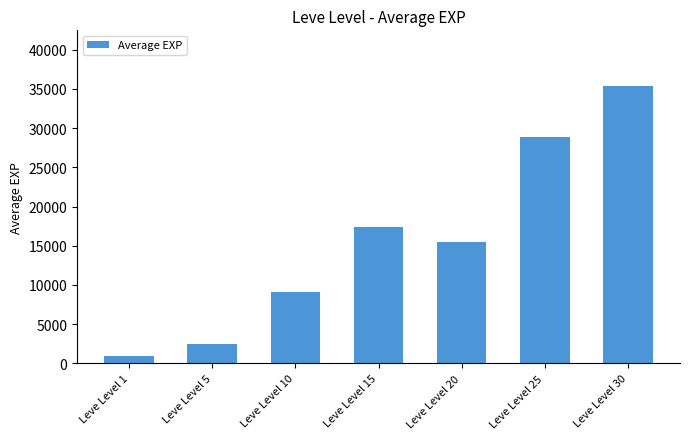

How many values are below 15468?

3